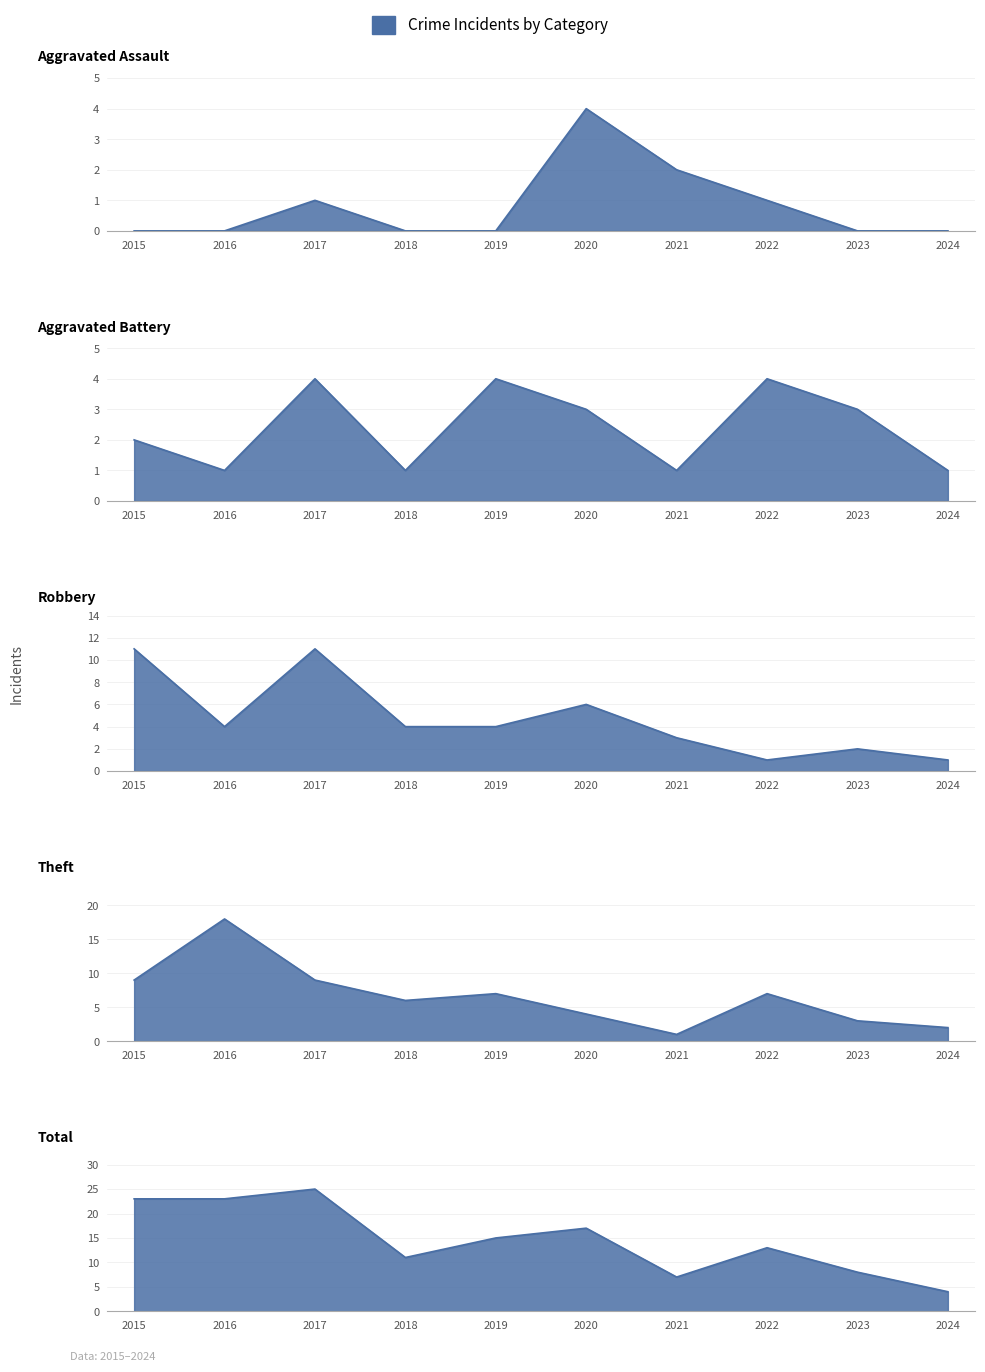

True or false: Aggravated Battery has a value of 4 at 2017.

True